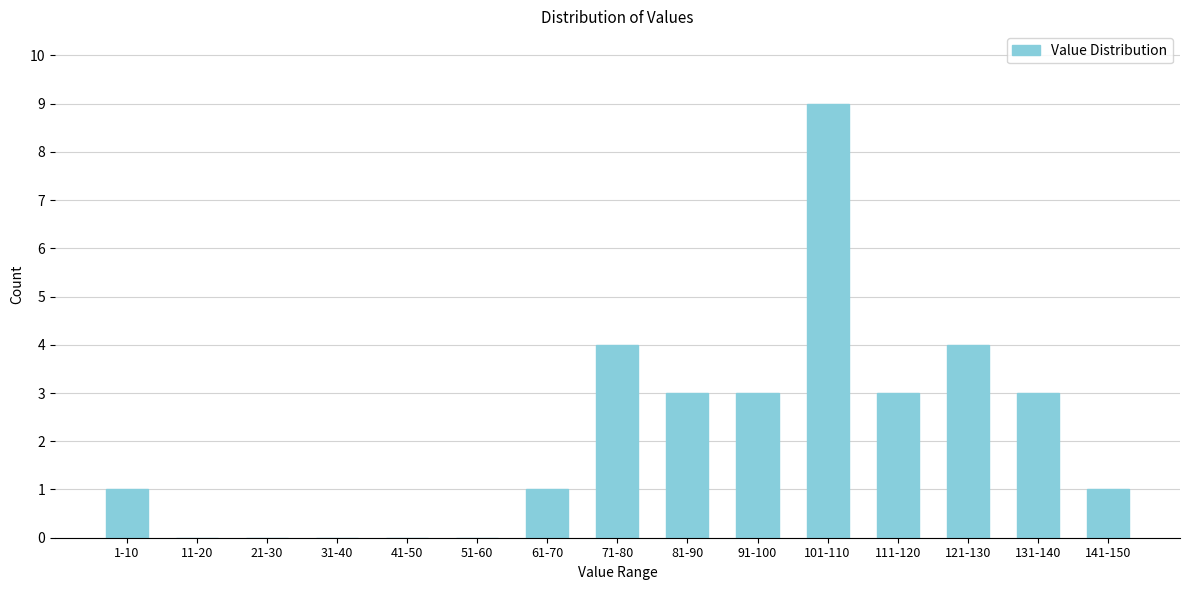

Reading left to right, transcribe all the data shown in this chart.

1-10=1	11-20=0	21-30=0	31-40=0	41-50=0	51-60=0	61-70=1	71-80=4	81-90=3	91-100=3	101-110=9	111-120=3	121-130=4	131-140=3	141-150=1